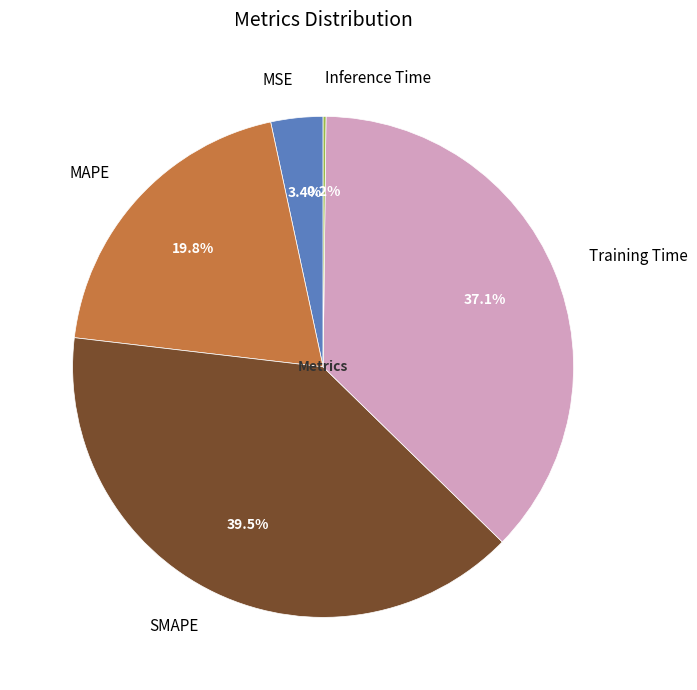

Does Training Time represent more than half of the total?

No